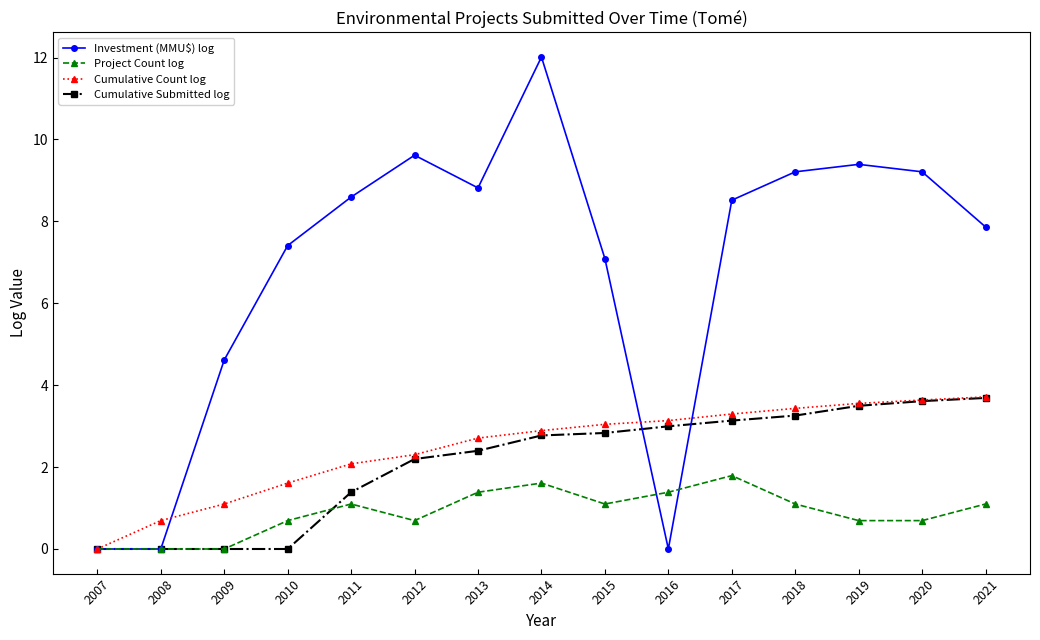

How many lines are shown in the chart?

4